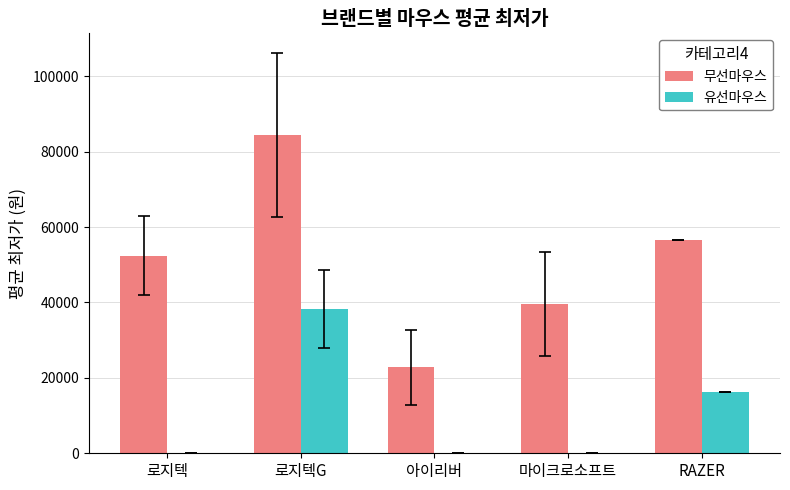

What is the sum of all 무선마우스 values?

255764.2